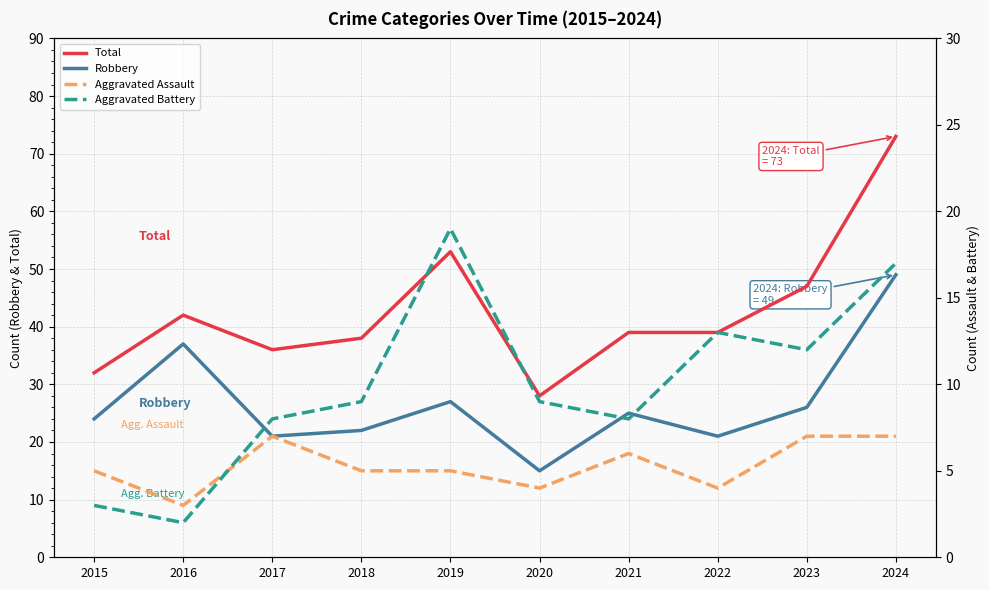

Between 2020 and 2015, which is larger?

2015